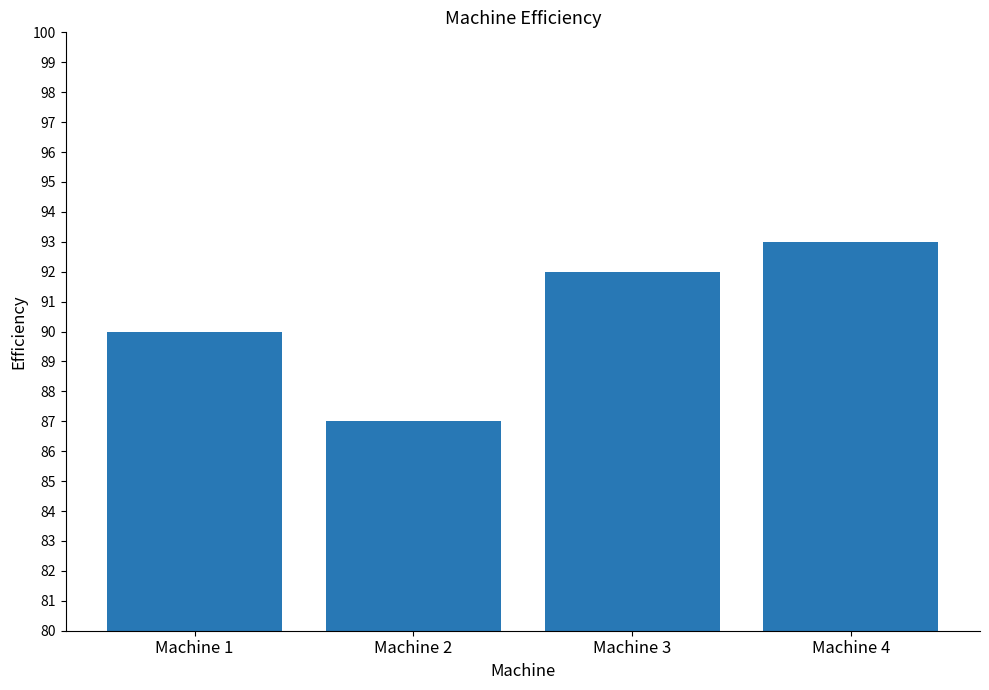

Which label corresponds to the largest value in the chart?

Machine 4